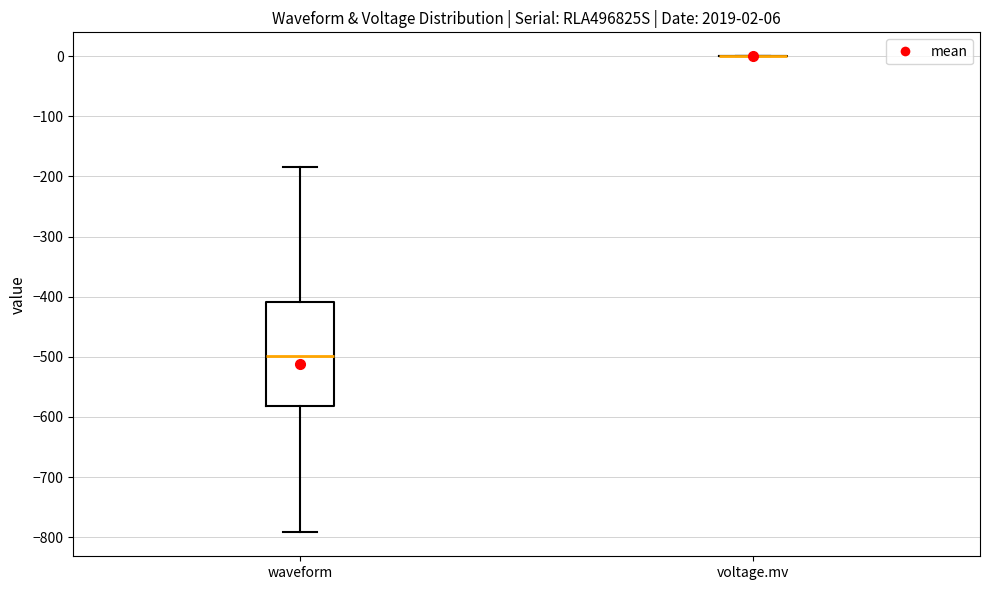

Comparing the boxes themselves (not the whiskers), which one is the tallest?

waveform